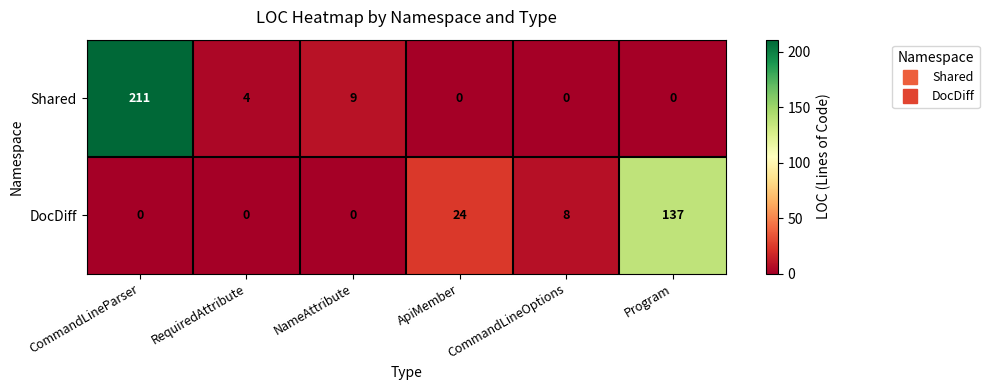

Rank the series by their maximum value, from lowest to highest.

DocDiff, Shared